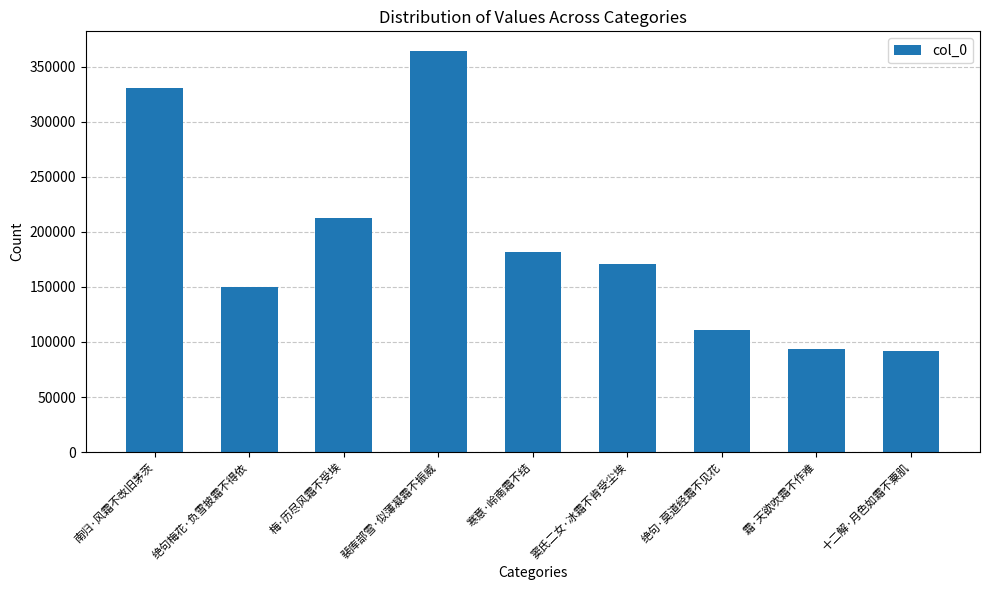

How many values are below 170853?

4